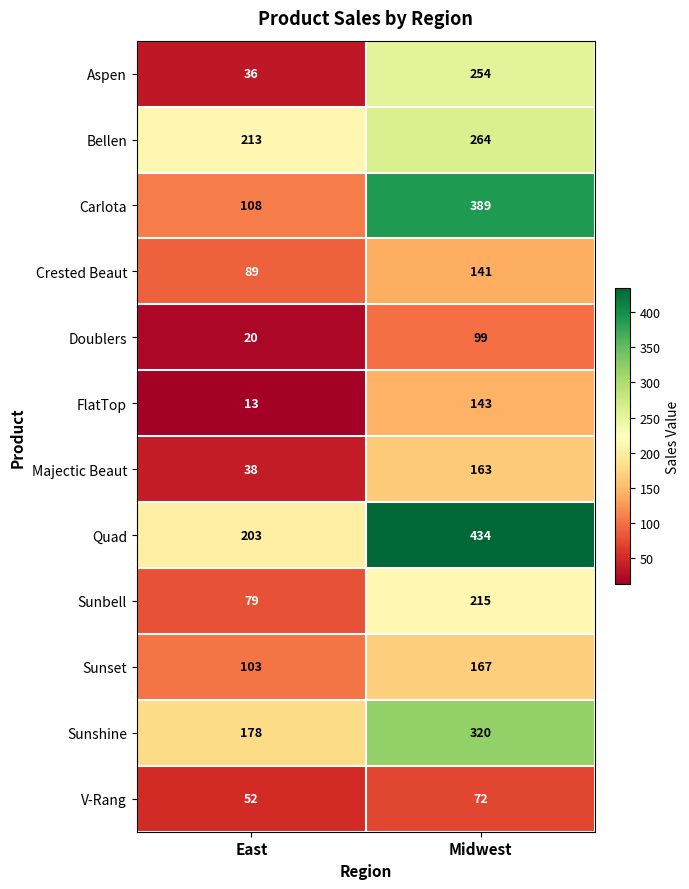

List the series in order of their peak value, highest first.

Quad, Carlota, Sunshine, Bellen, Aspen, Sunbell, Sunset, Majectic Beaut, FlatTop, Crested Beaut, Doublers, V-Rang